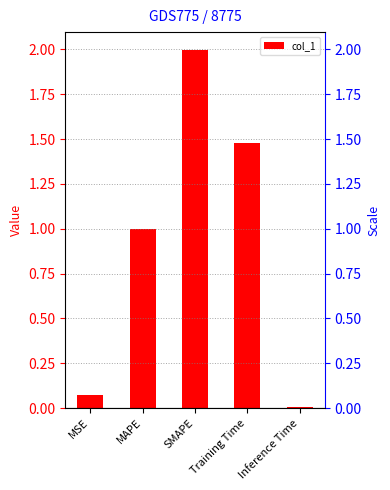

Is it true that the value at MAPE is 0.6?

False